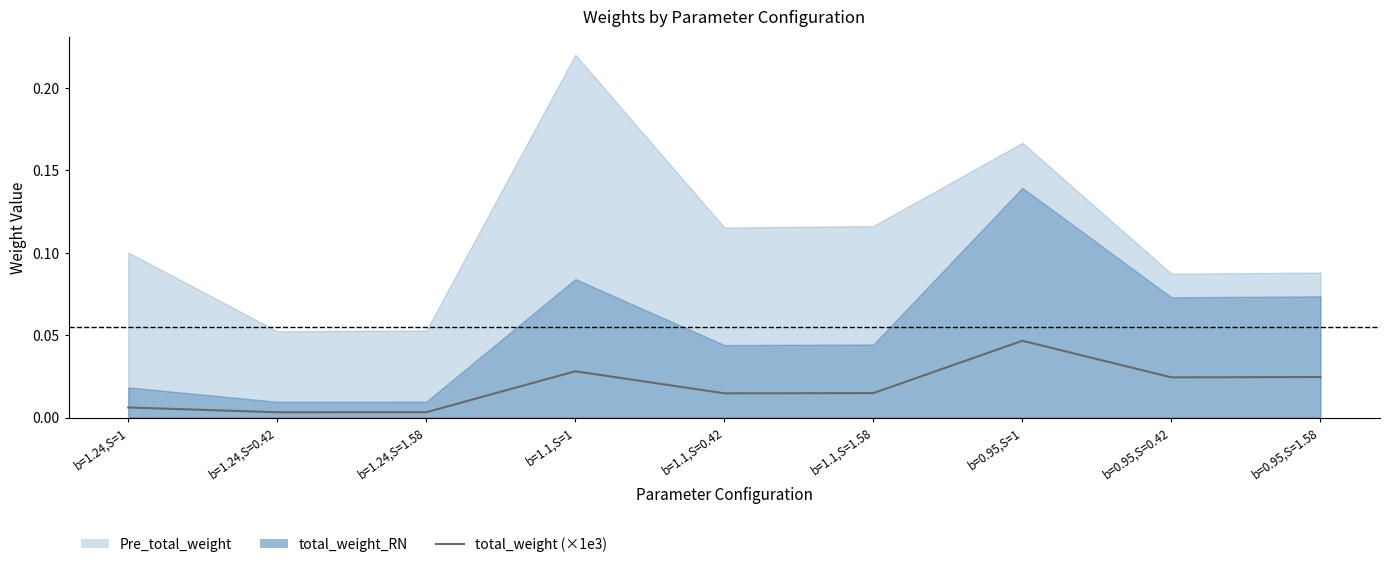

Is it true that the value at b=0.95,S=1 is 0.0?

False